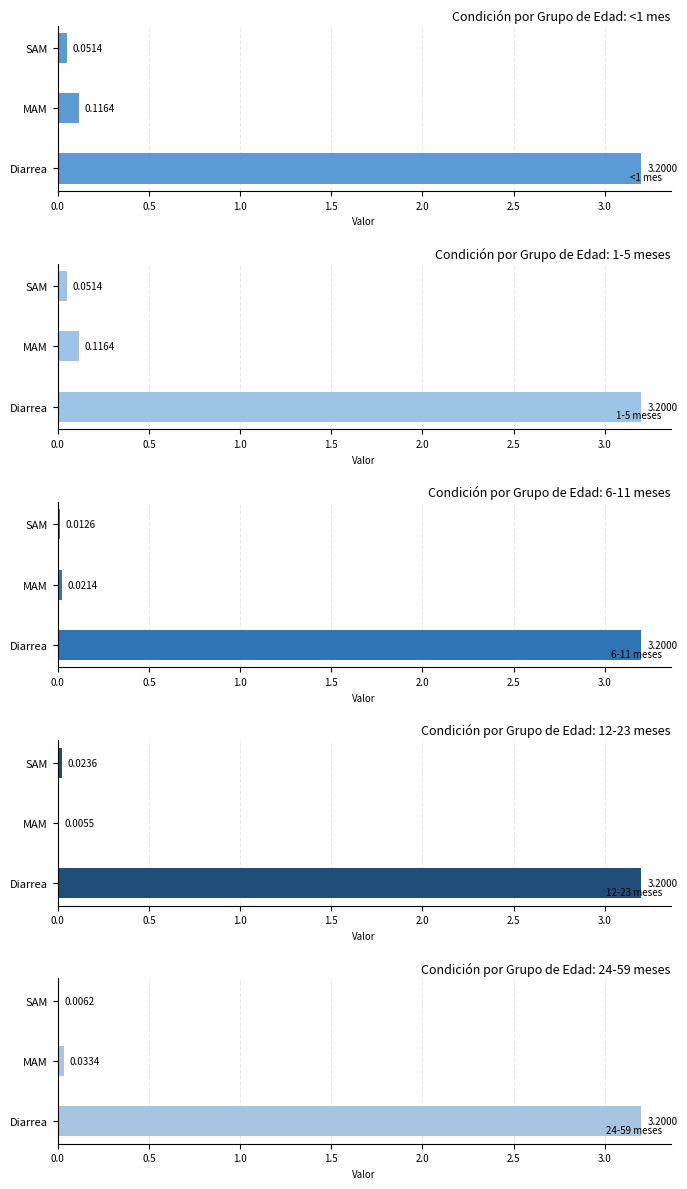

What is the sum of all <1 mes values?

3.4